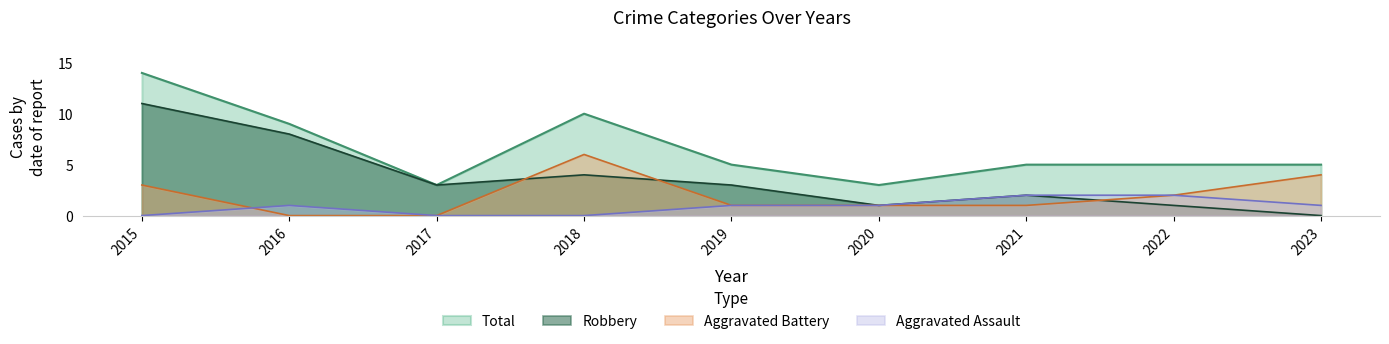

At how many categories does at least one series exceed 13?

1